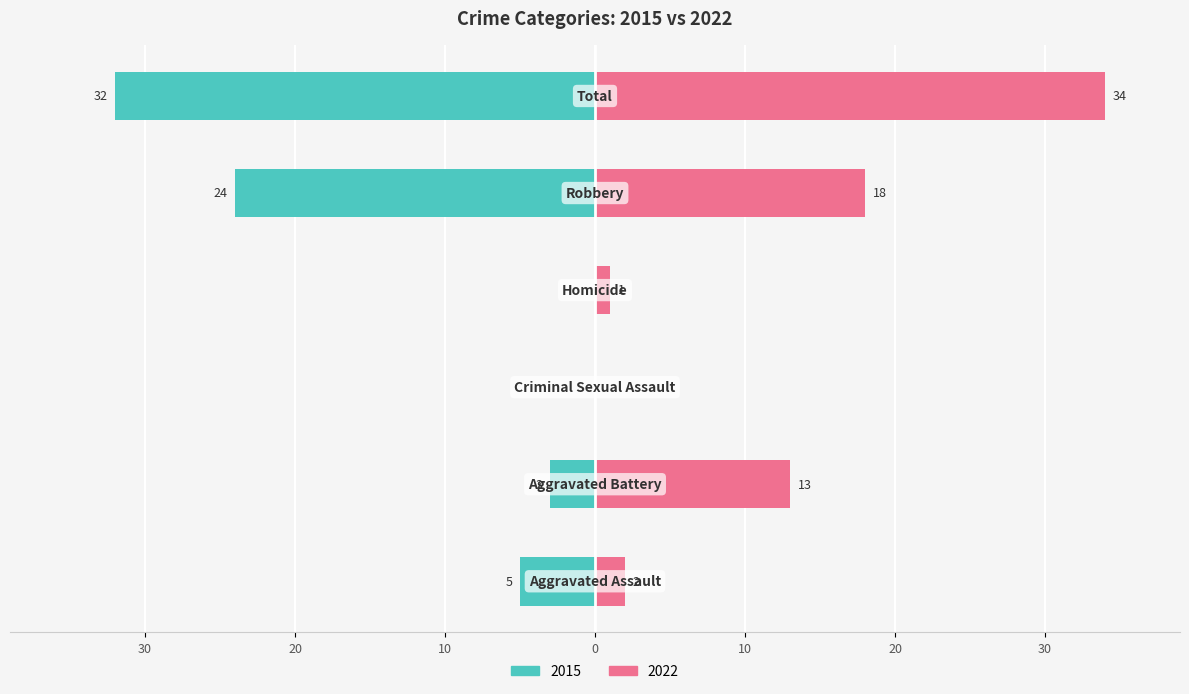

Between Aggravated Assault and Robbery, which series saw the biggest shift?

2015